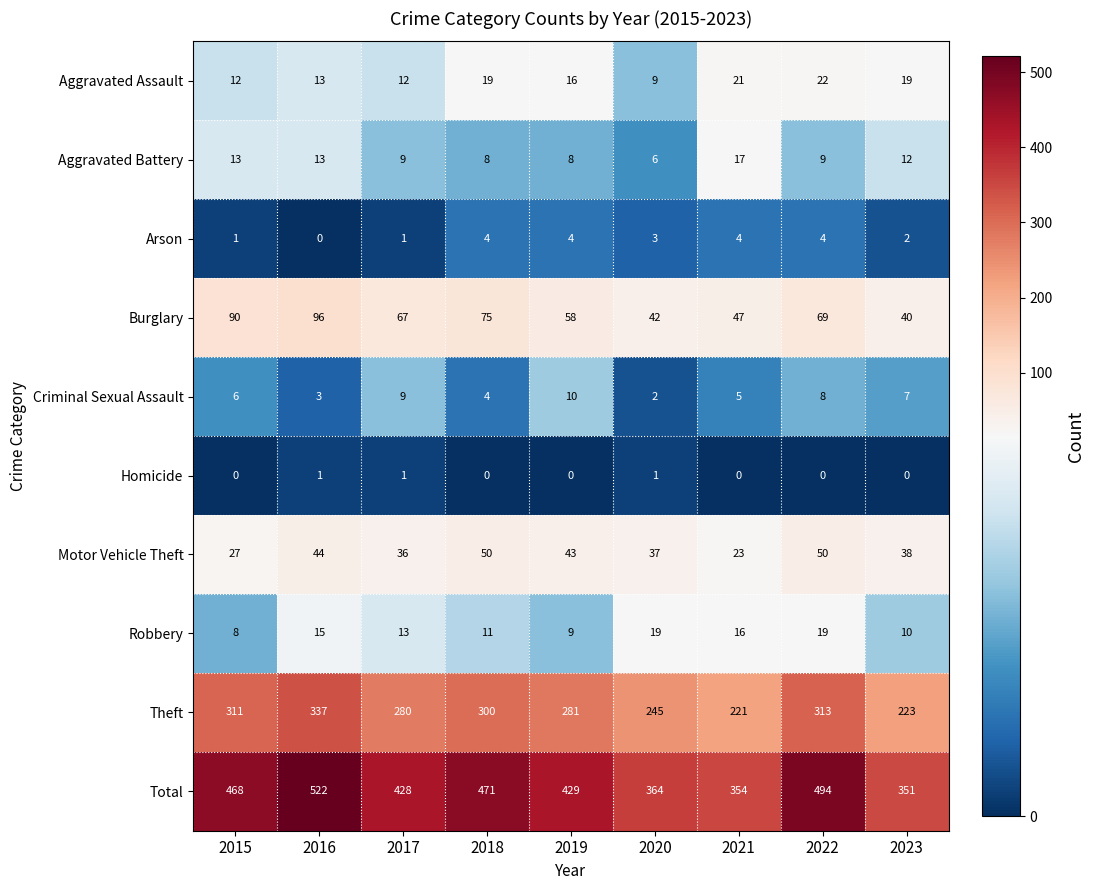

Between 2019 and 2021, which series saw the biggest shift?

Total